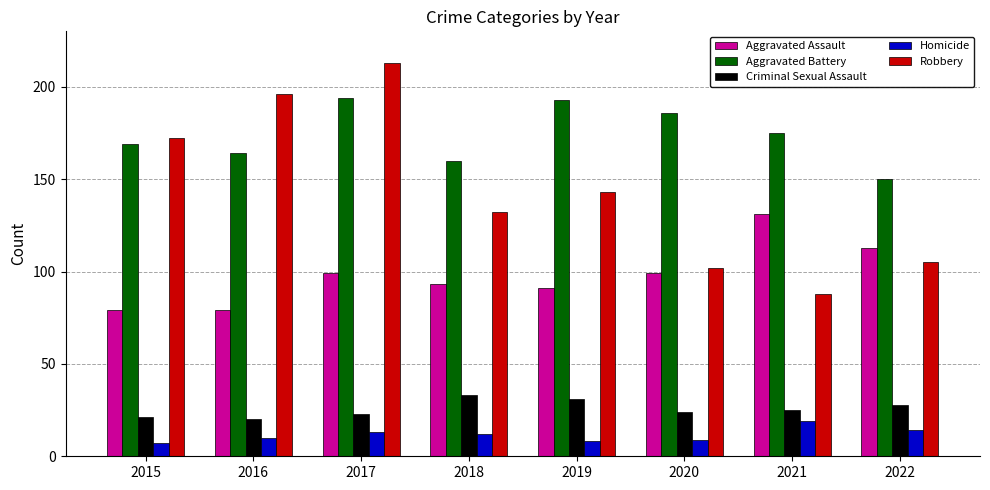

What is the difference between the maximum and second lowest values in the Robbery series?

111